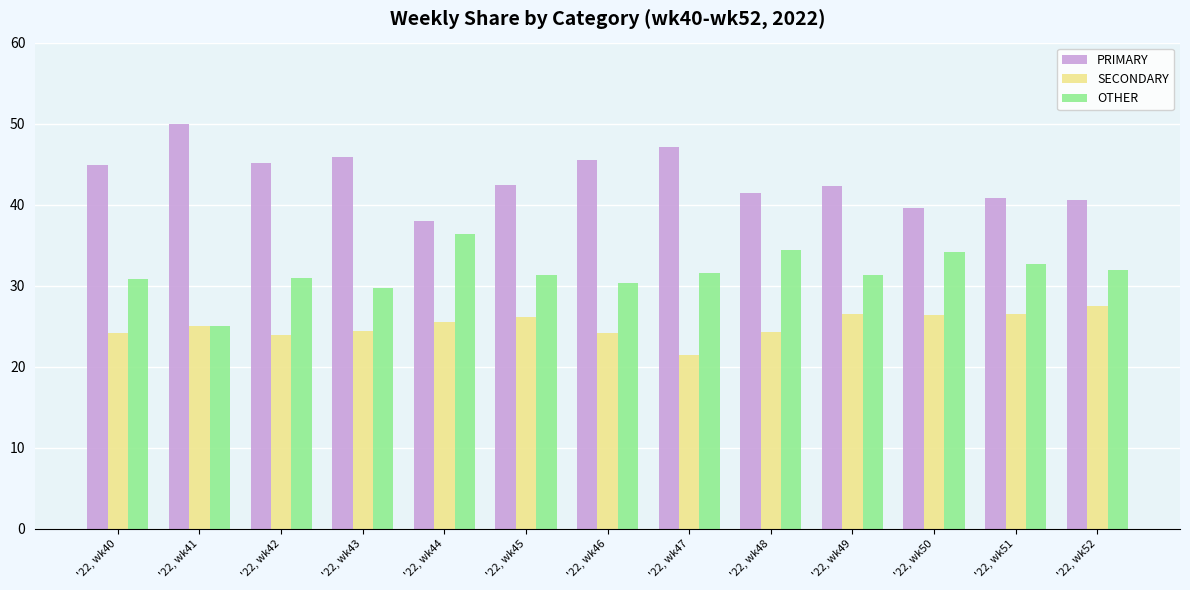

What is the difference between the highest and lowest values at '22, wk46?

21.4